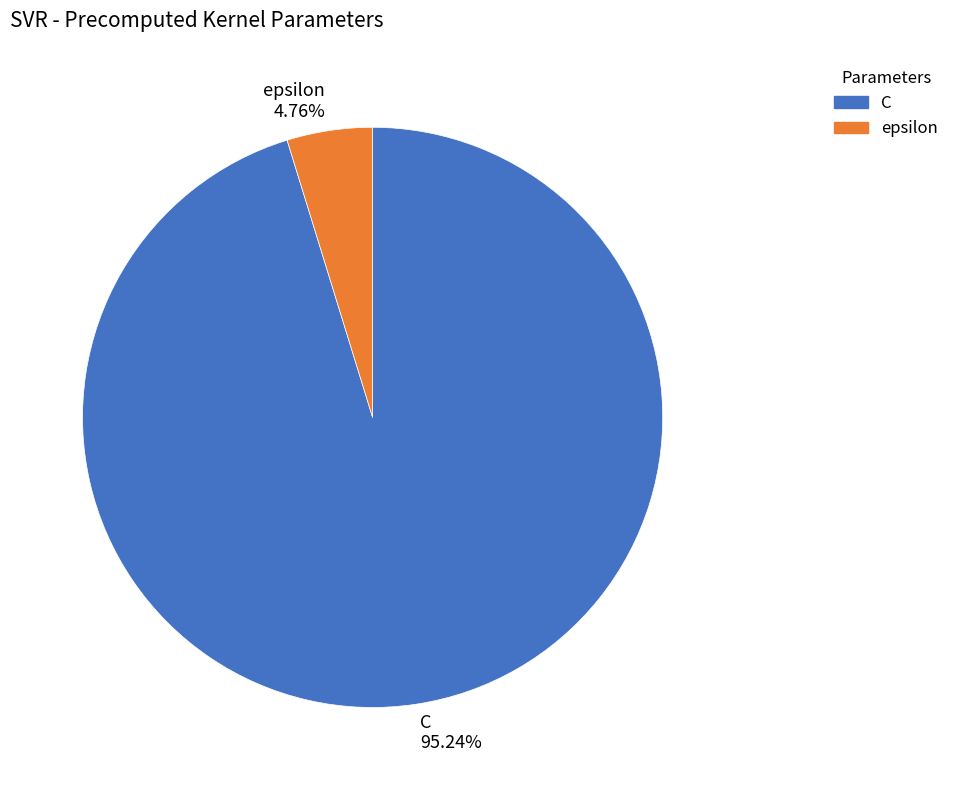

Between C and epsilon, which is larger?

C